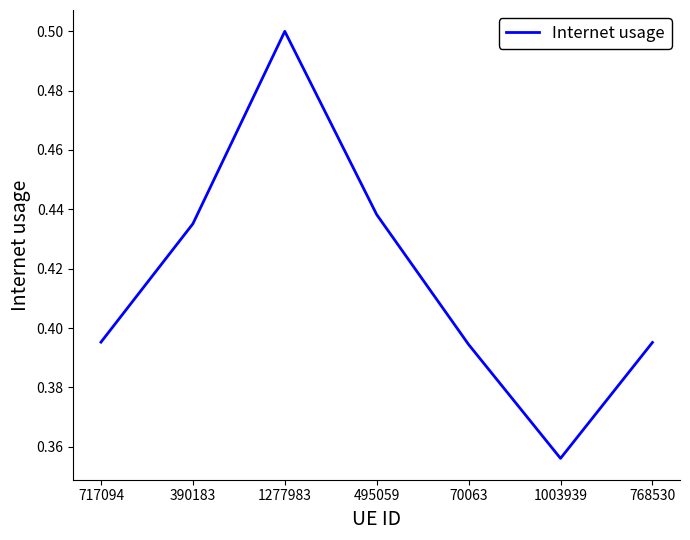

Where is the data nearest to the value 0?

1003939